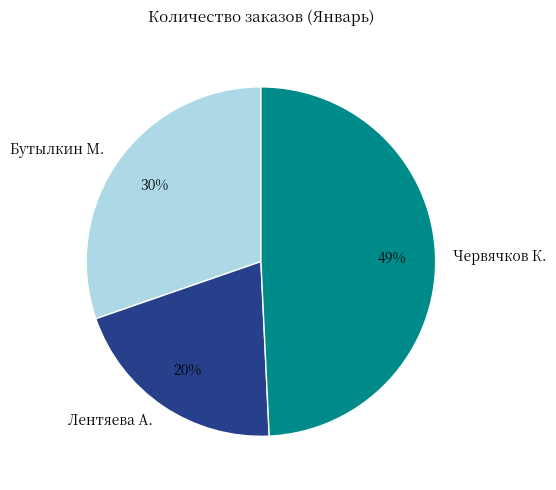

The Бутылкин М. slice represents 41% of the pie. True or false?

False